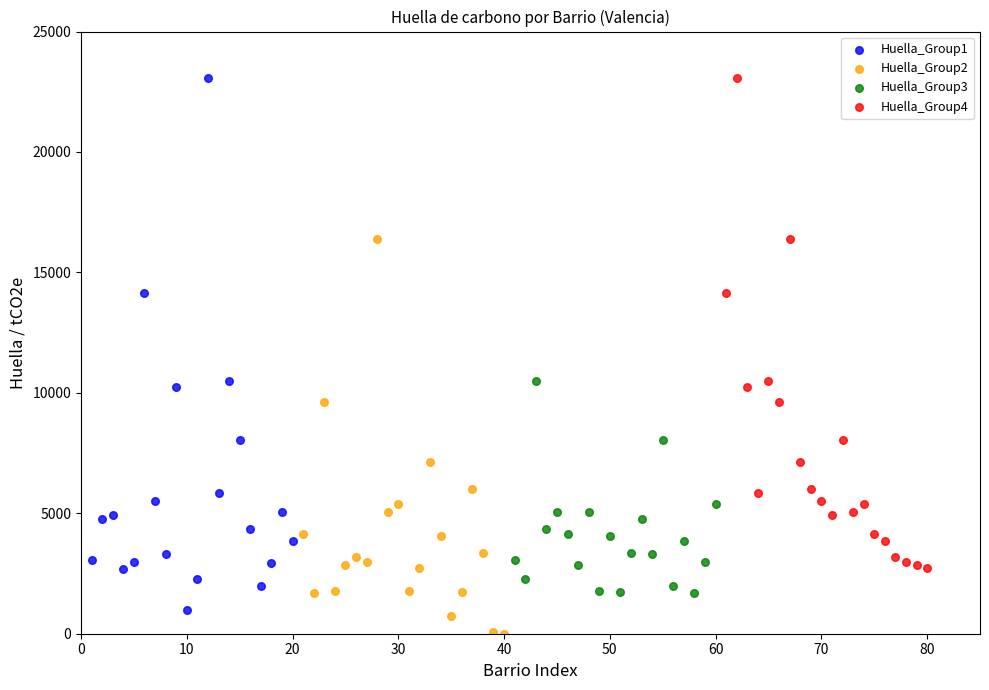

Which series contains the lowest Y value?

Huella_Group2